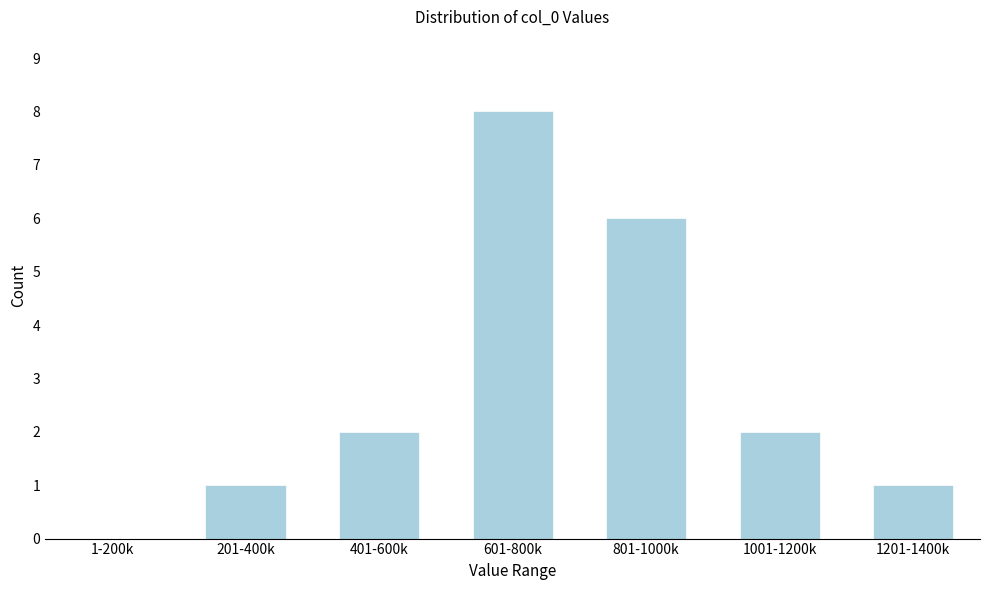

Reading right to left, extract all data points from this chart.

1201-1400k=1	1001-1200k=2	801-1000k=6	601-800k=8	401-600k=2	201-400k=1	1-200k=0